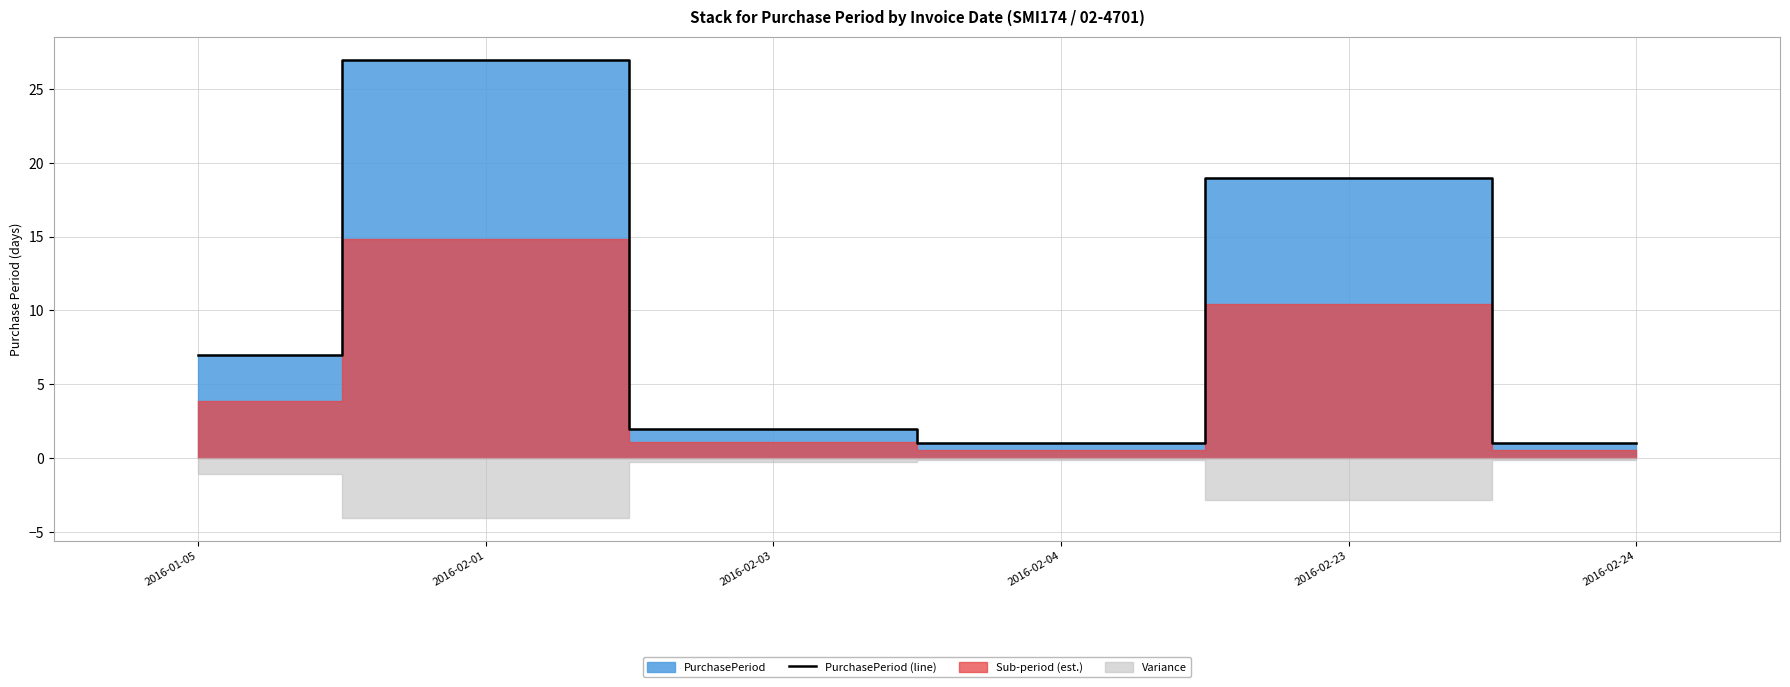

Where does the data first go above 7?

2016-02-01